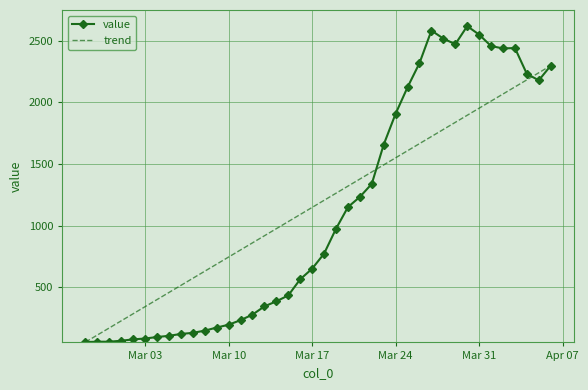

True or false: there are more than 1 points higher than both neighbors.

True